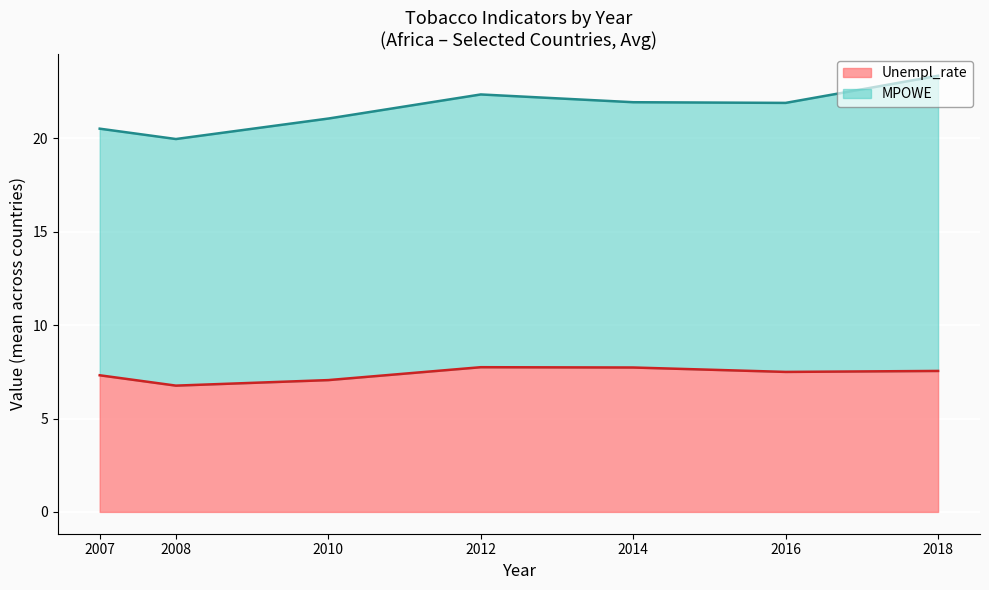

What is the highest value of the Unempl_rate series?

7.7